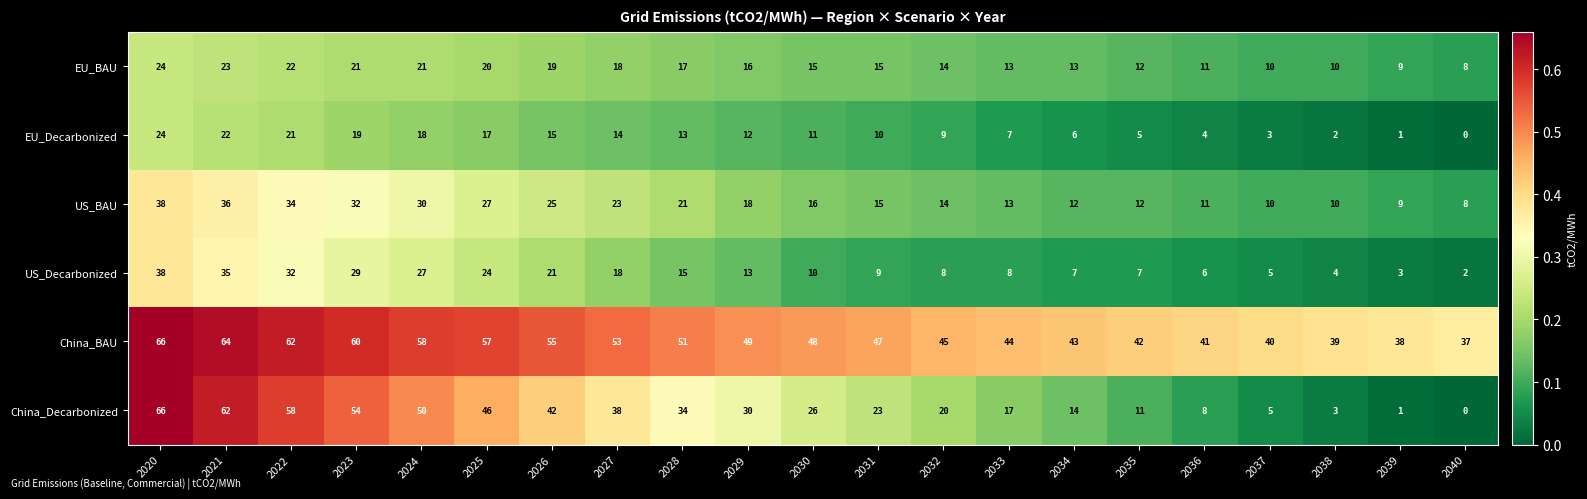

Count the number of data series in this chart.

6